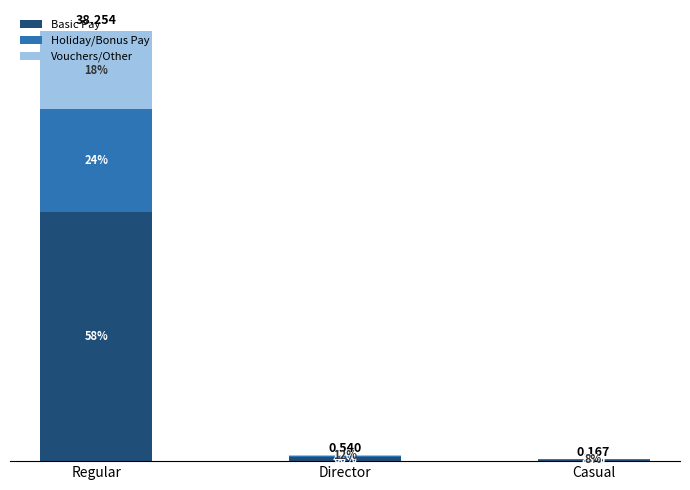

What are all the series names shown in the legend?

Basic Pay, Holiday/Bonus Pay, Vouchers/Other